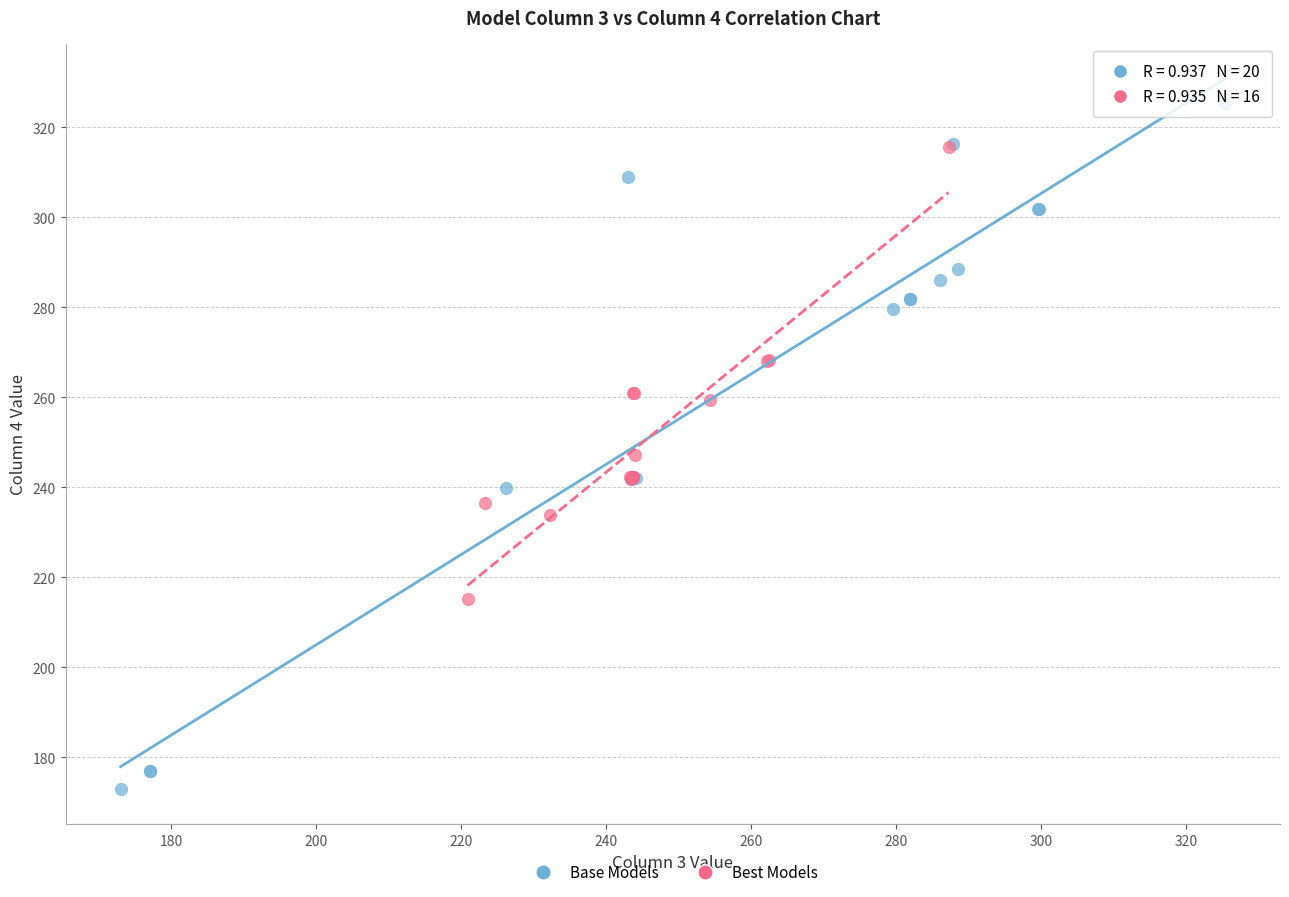

Which series contains the highest Y value?

Base Models